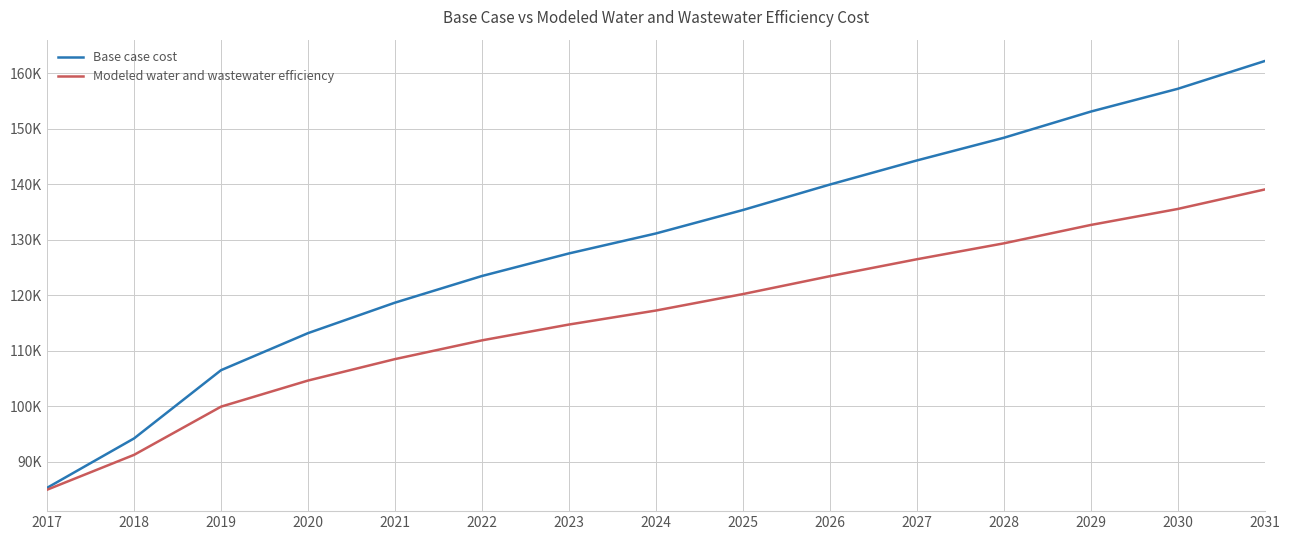

Does the chart display data point markers on the line(s)?

No